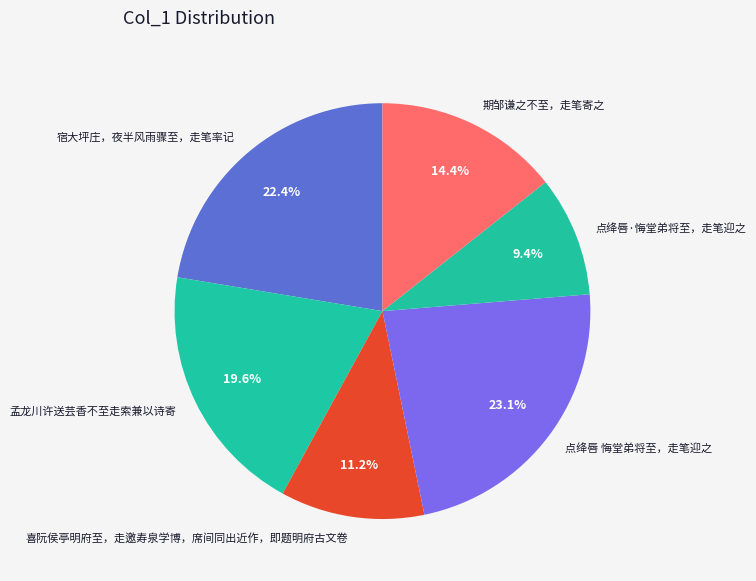

Does any single category account for the majority?

No